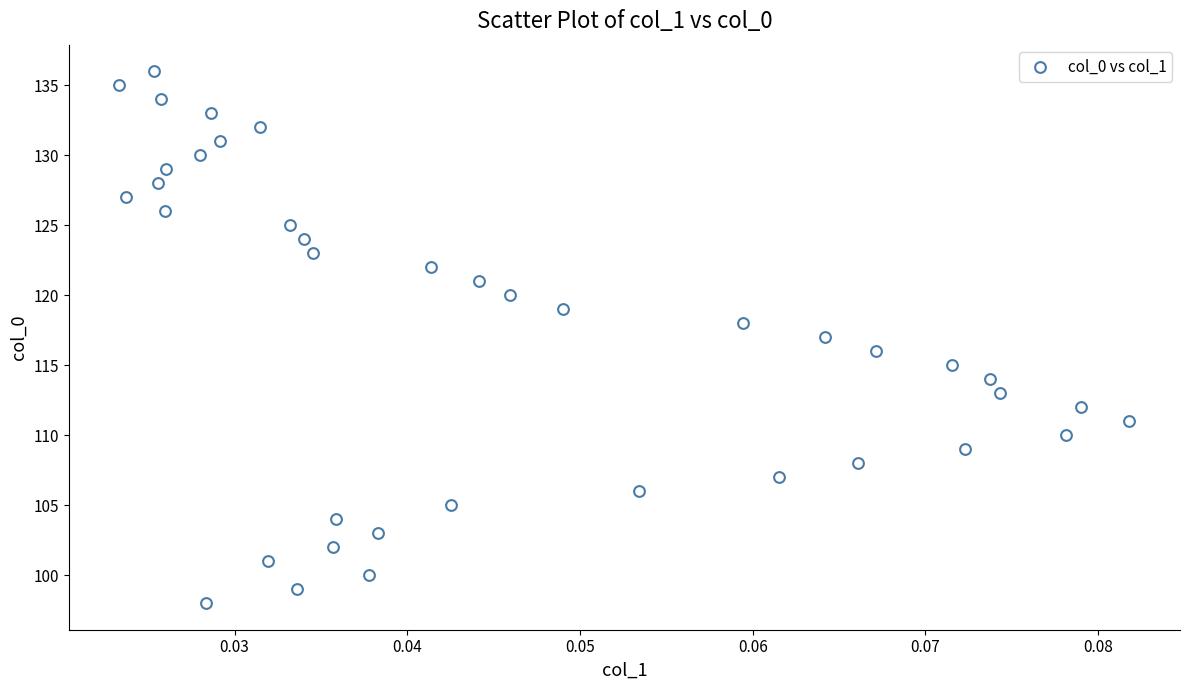

What is the range of Y values (max minus min)?

38